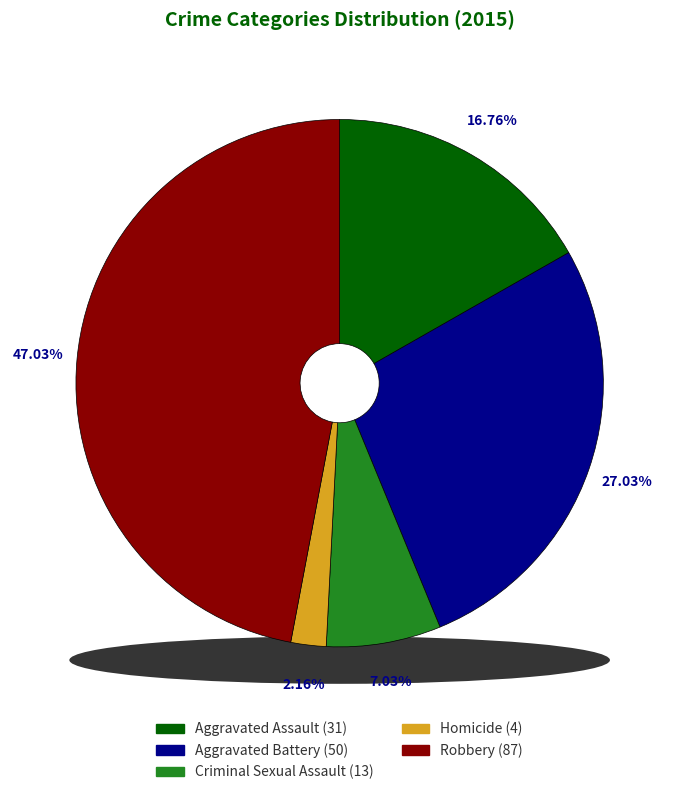

What percentage is the Aggravated Battery slice, to the nearest percent?

27%